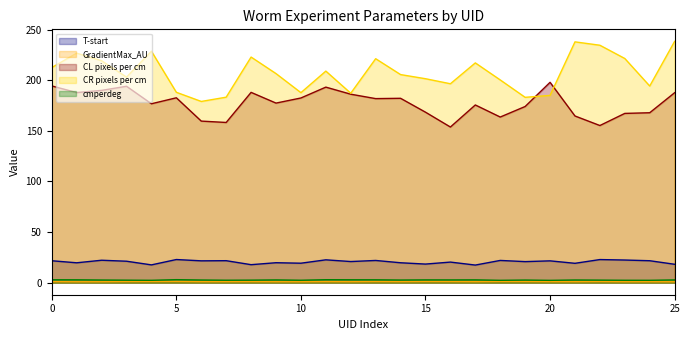

Which series has the largest total across all categories?

CR pixels per cm